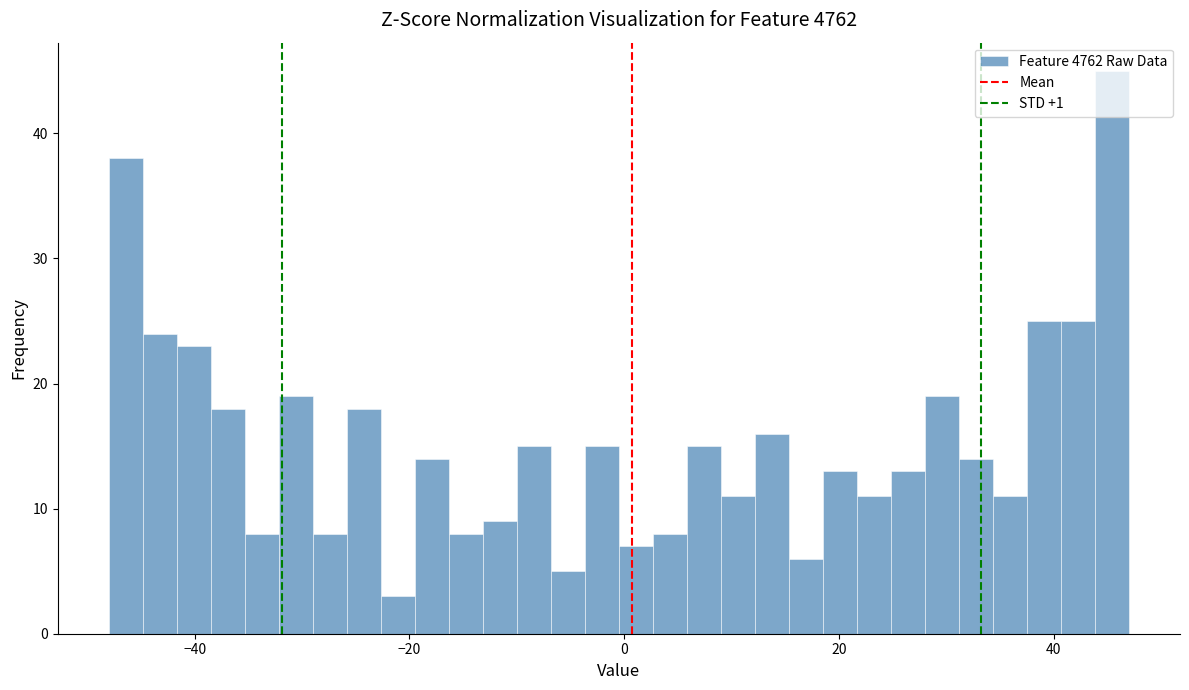

Around what value on the x-axis is the tallest bar? Give the approximate position of its centre, as read against the axis.

46